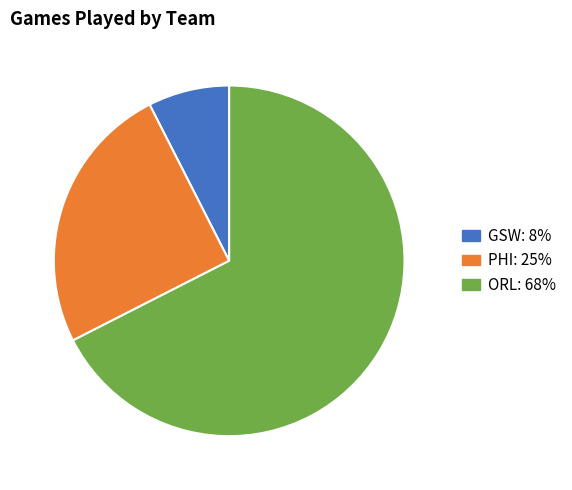

Approximately how many times larger is the value at PHI: 25% compared to GSW: 8%?

3.3